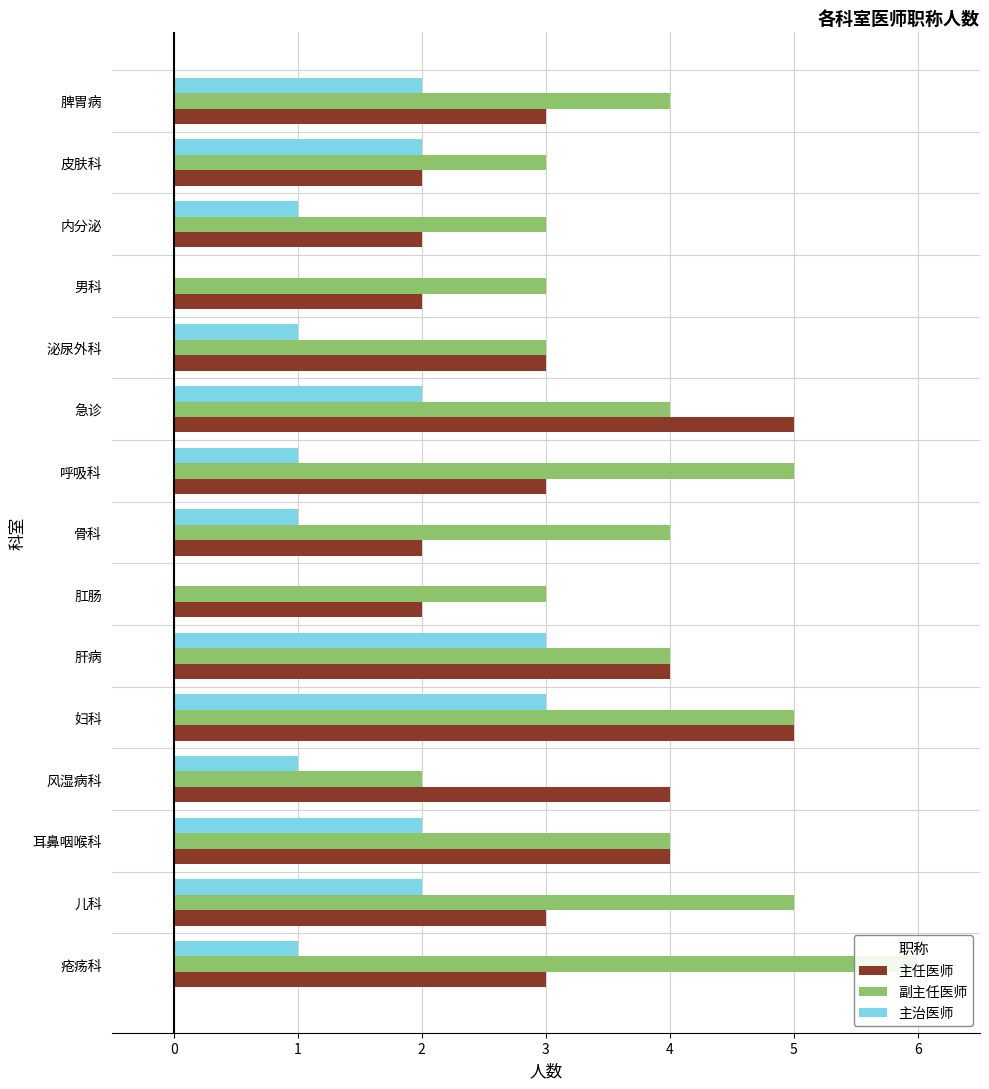

True or false: 副主任医师 has a value of 7 at 耳鼻咽喉科.

False